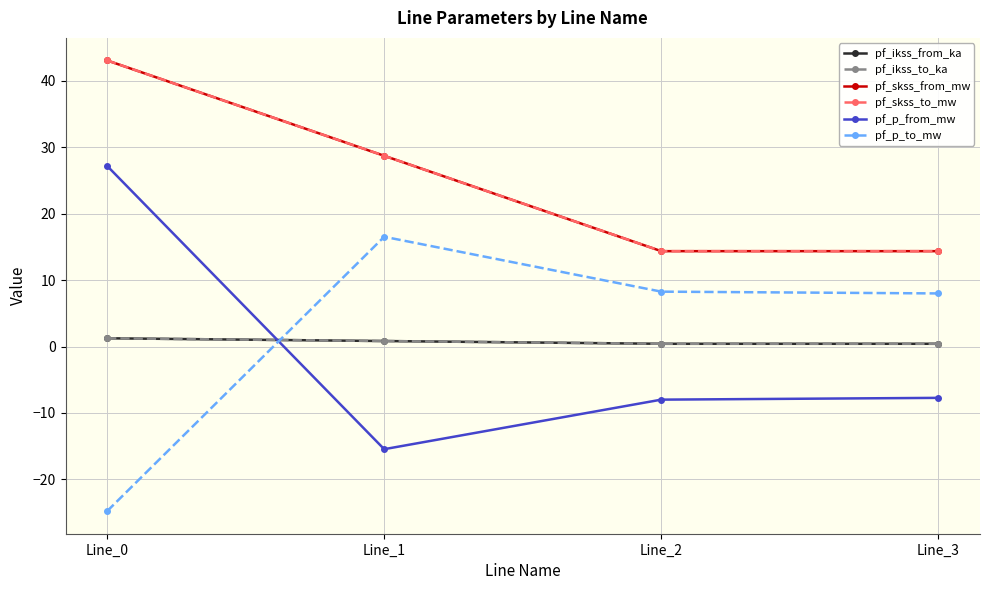

What is the value of the pf_p_to_mw point at the 1st from the left?

-24.8